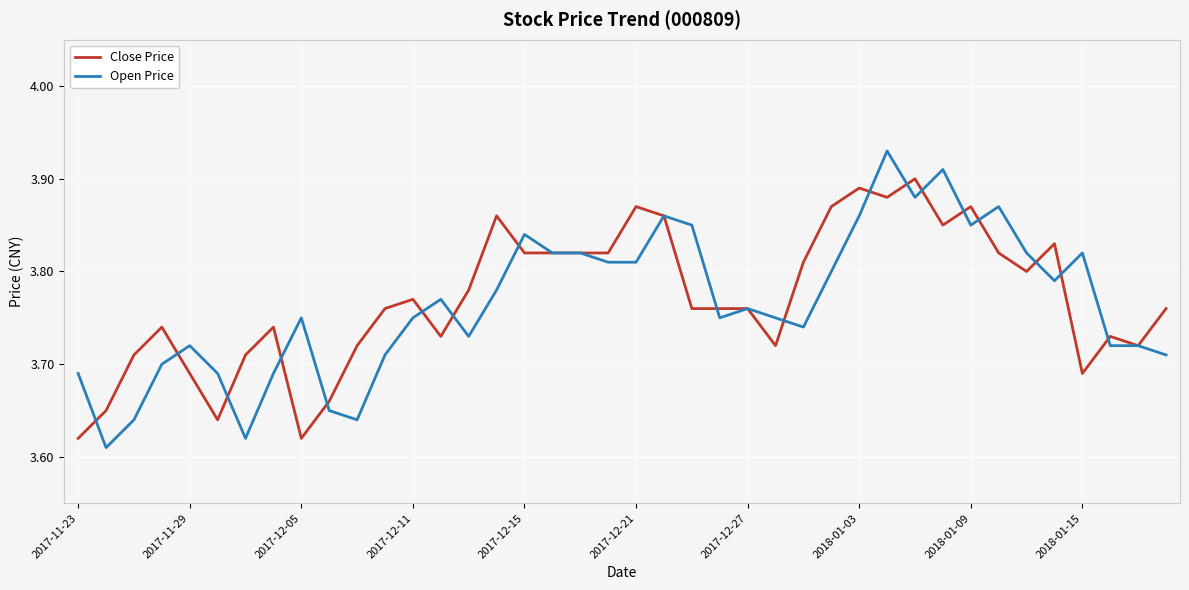

Which series has the largest range (max minus min)?

Open Price